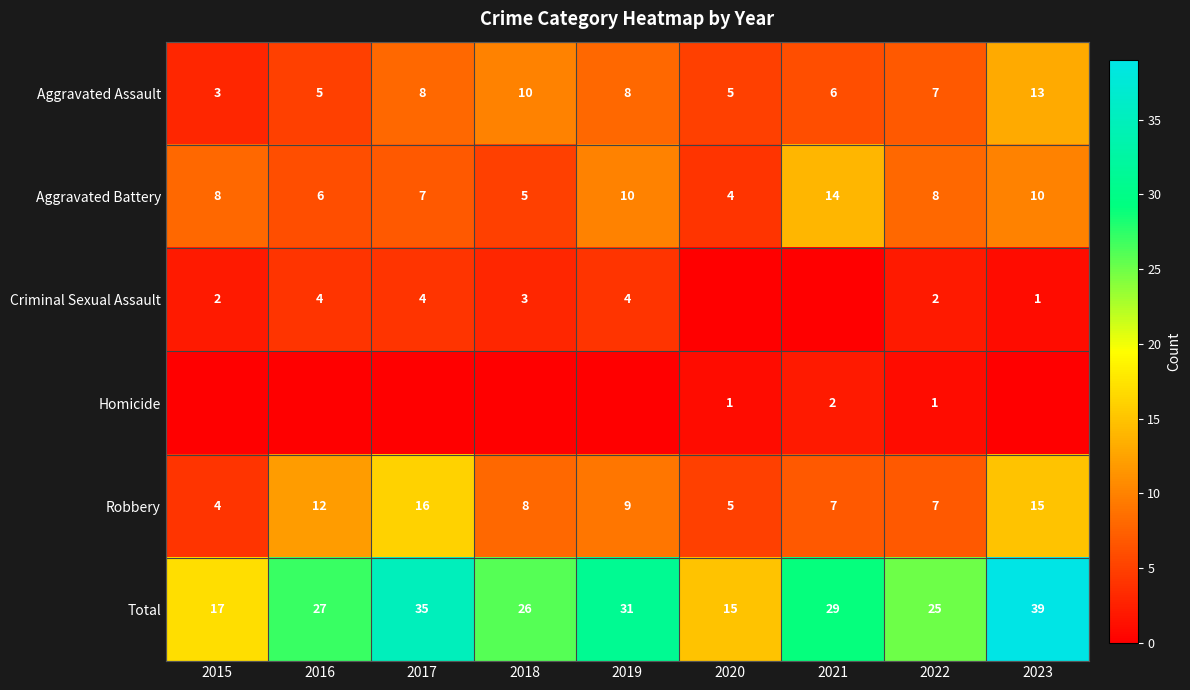

What is the difference between the highest and lowest values at 2023?

39